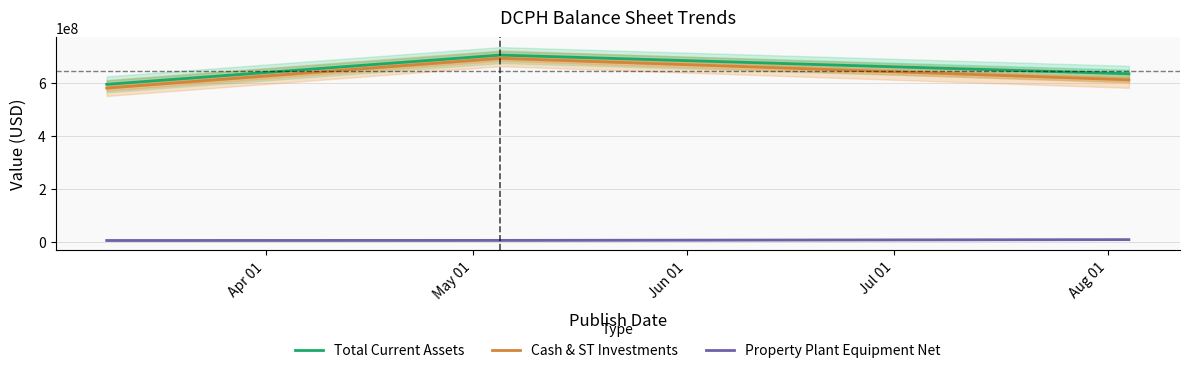

How many categories are shown in the chart?

3